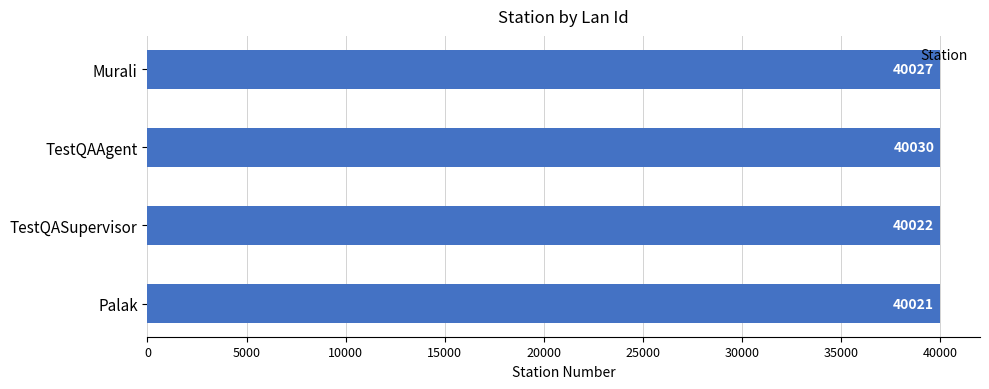

What is the change in value from TestQASupervisor to Murali?

+5